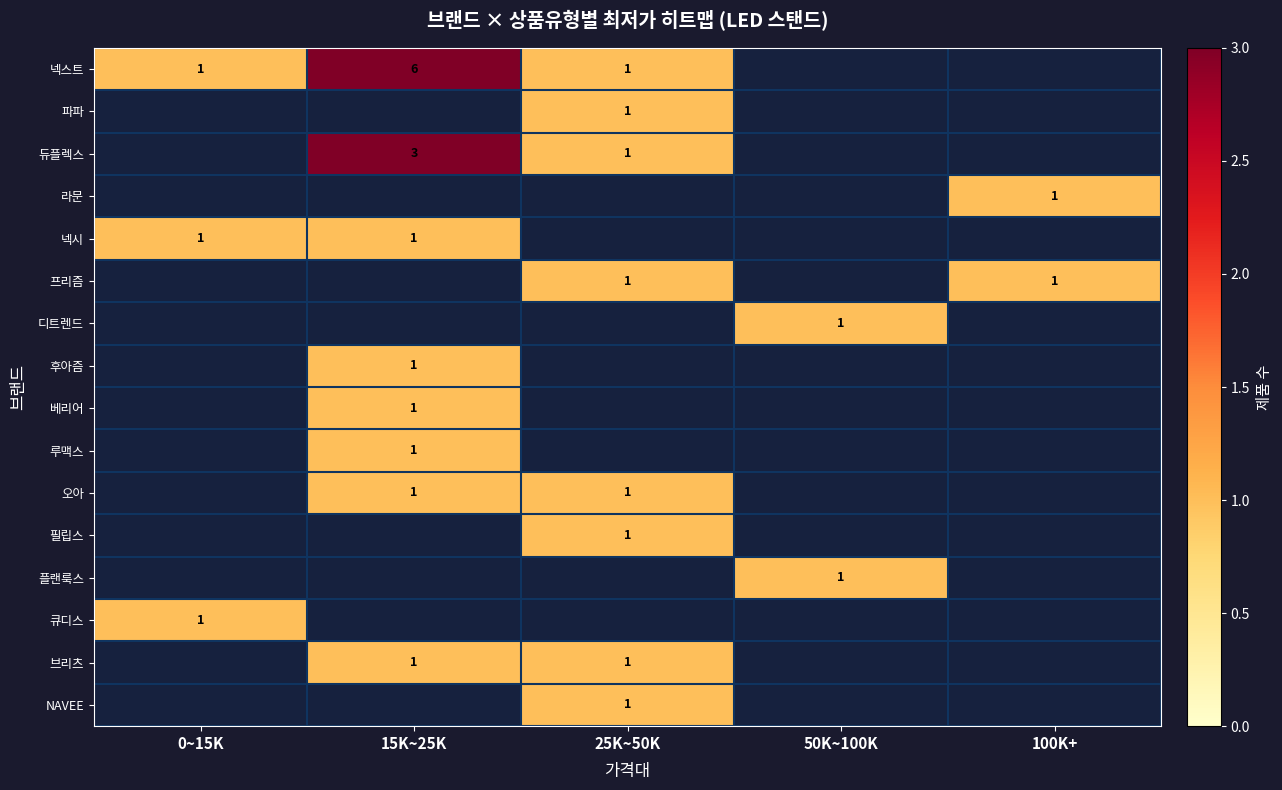

The value of 루맥스 at 15K~25K is 2. True or false?

False